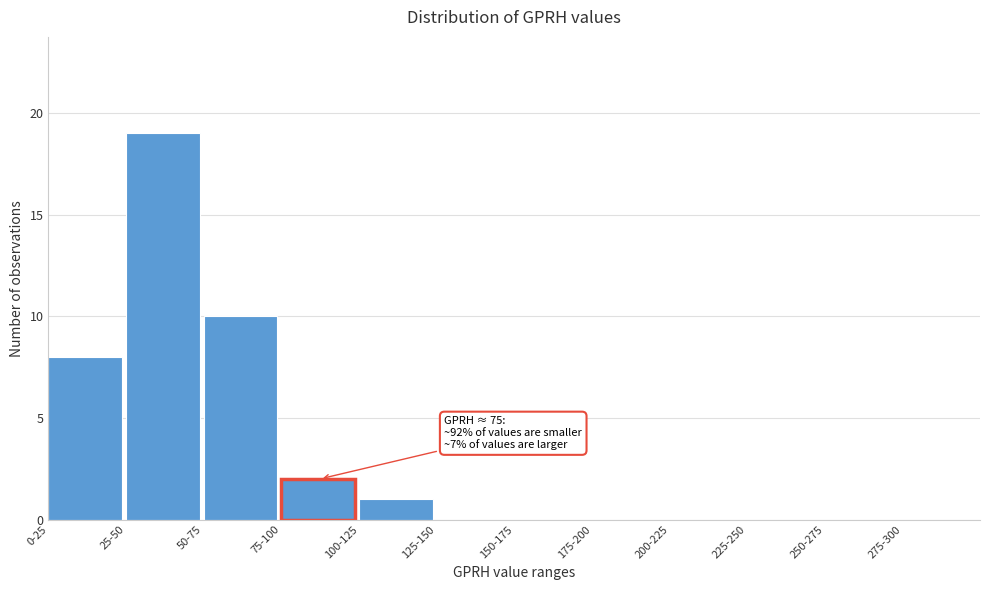

Reading right to left, transcribe all the data shown in this chart.

275-300=0	250-275=0	225-250=0	200-225=0	175-200=0	150-175=0	125-150=0	100-125=1	75-100=2	50-75=10	25-50=19	0-25=8